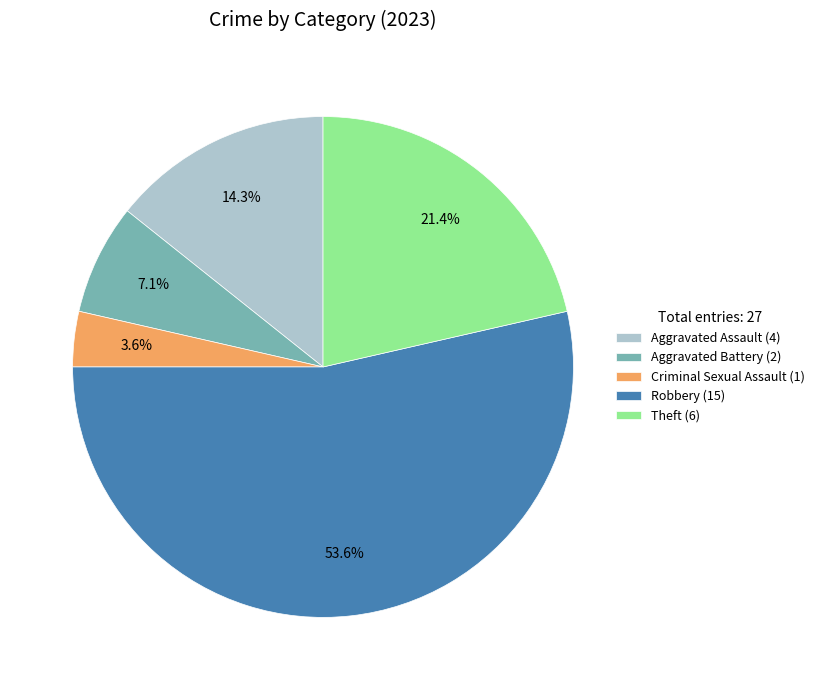

Rank the categories by value from lowest to highest.

Criminal Sexual Assault, Aggravated Battery, Aggravated Assault, Theft, Robbery